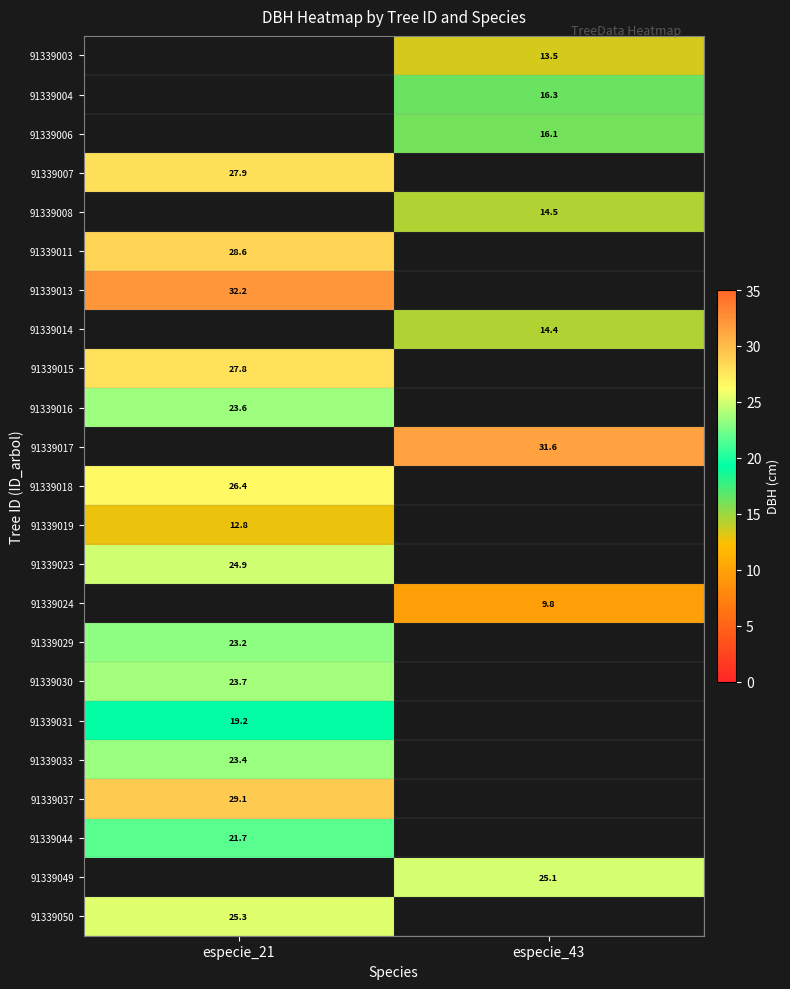

Rank the series by their maximum value, from lowest to highest.

91339019, 91339044, 91339029, 91339033, 91339016, 91339017, 91339030, 91339018, 91339003, 91339004, 91339006, 91339050, 91339007, 91339008, 91339031, 91339023, 91339011, 91339013, 91339014, 91339015, 91339024, 91339037, 91339049